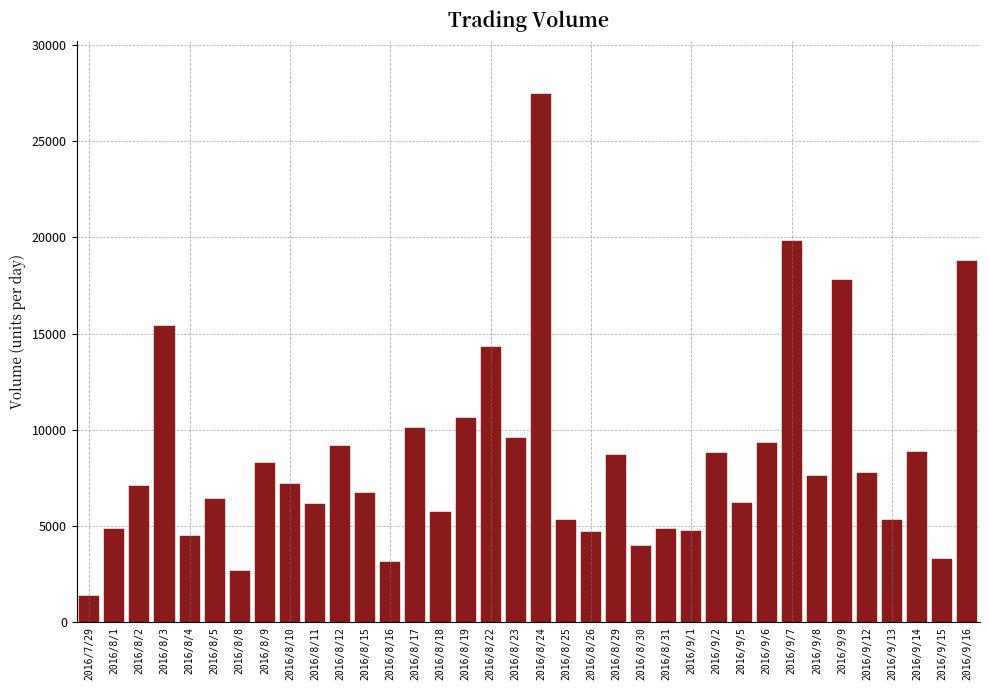

Approximately how many times larger is the value at 2016/8/31 compared to 2016/9/9?

0.3